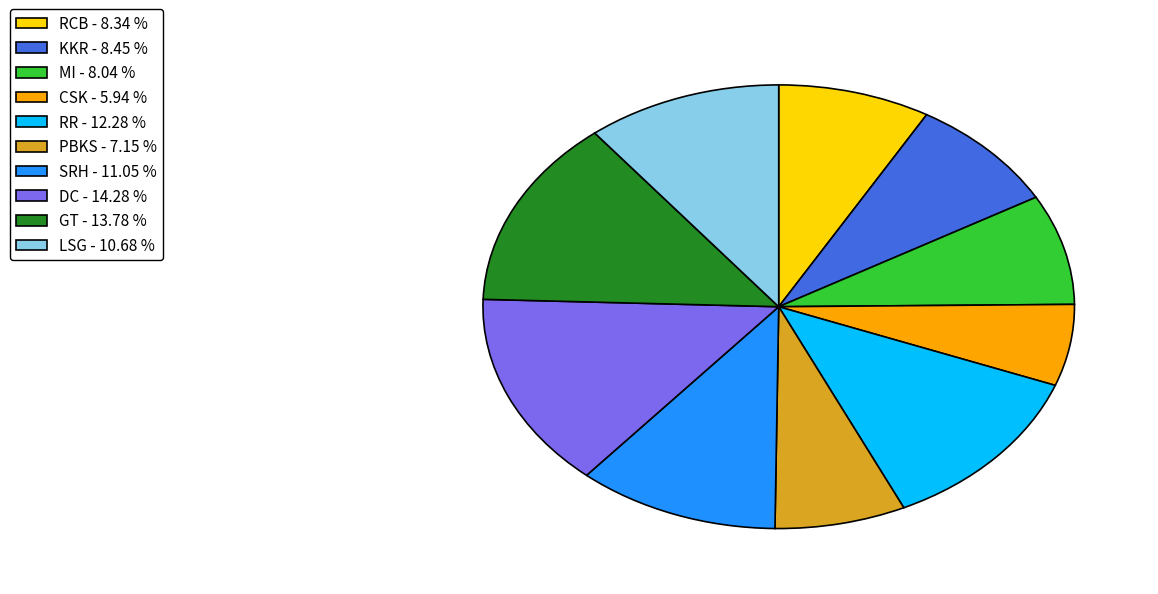

Is the sum of DC - 14.28 % and CSK - 5.94 % greater than half?

No